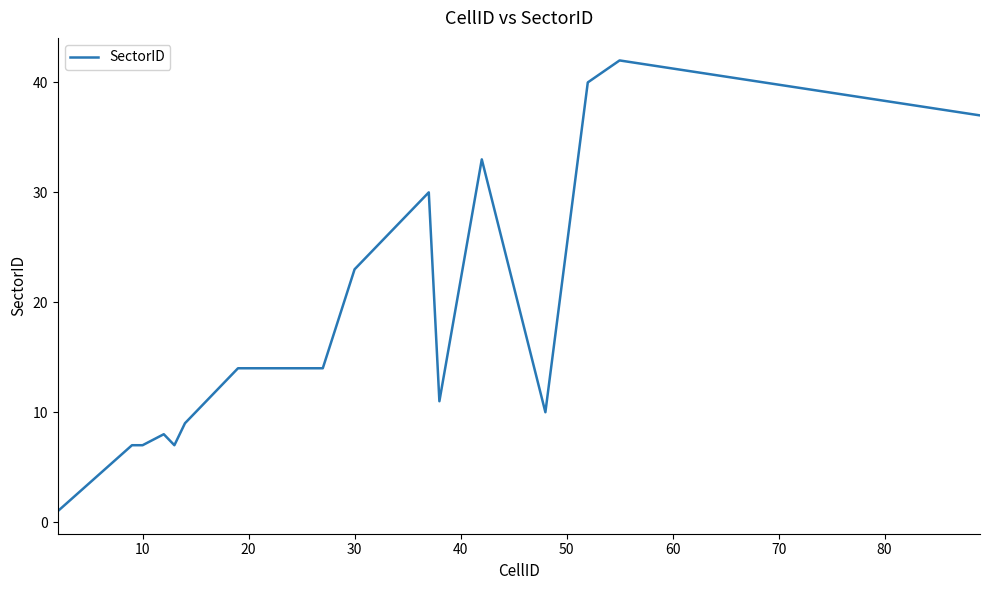

What is the greatest value displayed?

42